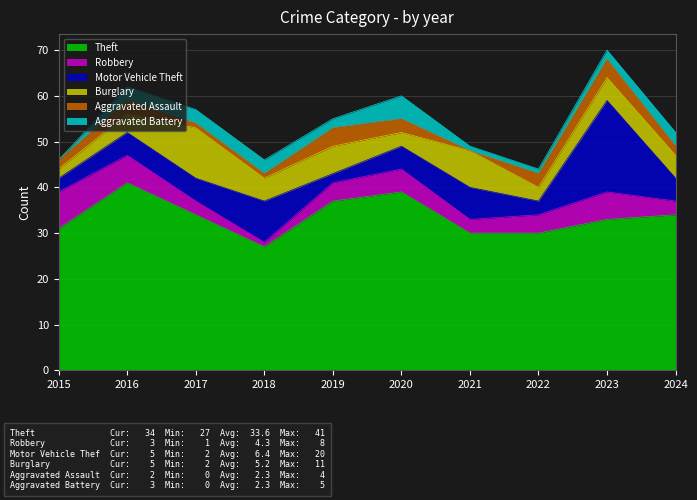

True or false: Theft has a value of 37 at 2019.

True